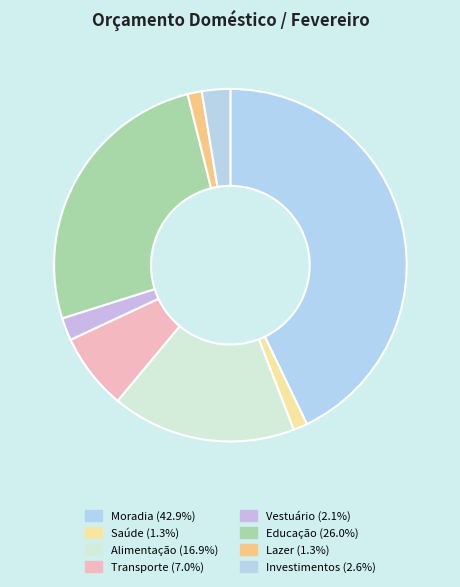

Does Moradia represent more than half of the total?

No